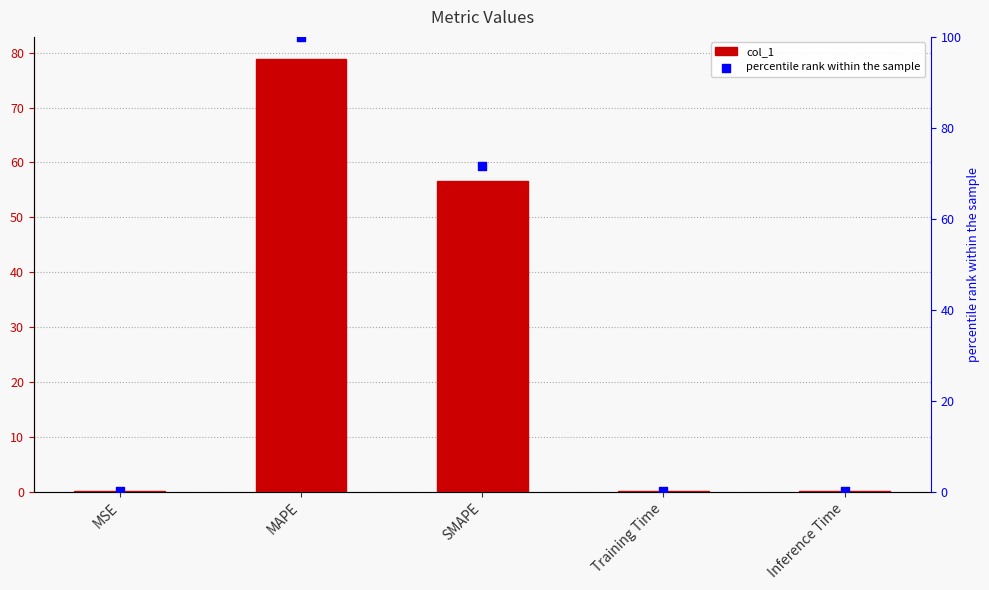

What are all the series names shown in the legend?

col_1, percentile rank within the sample